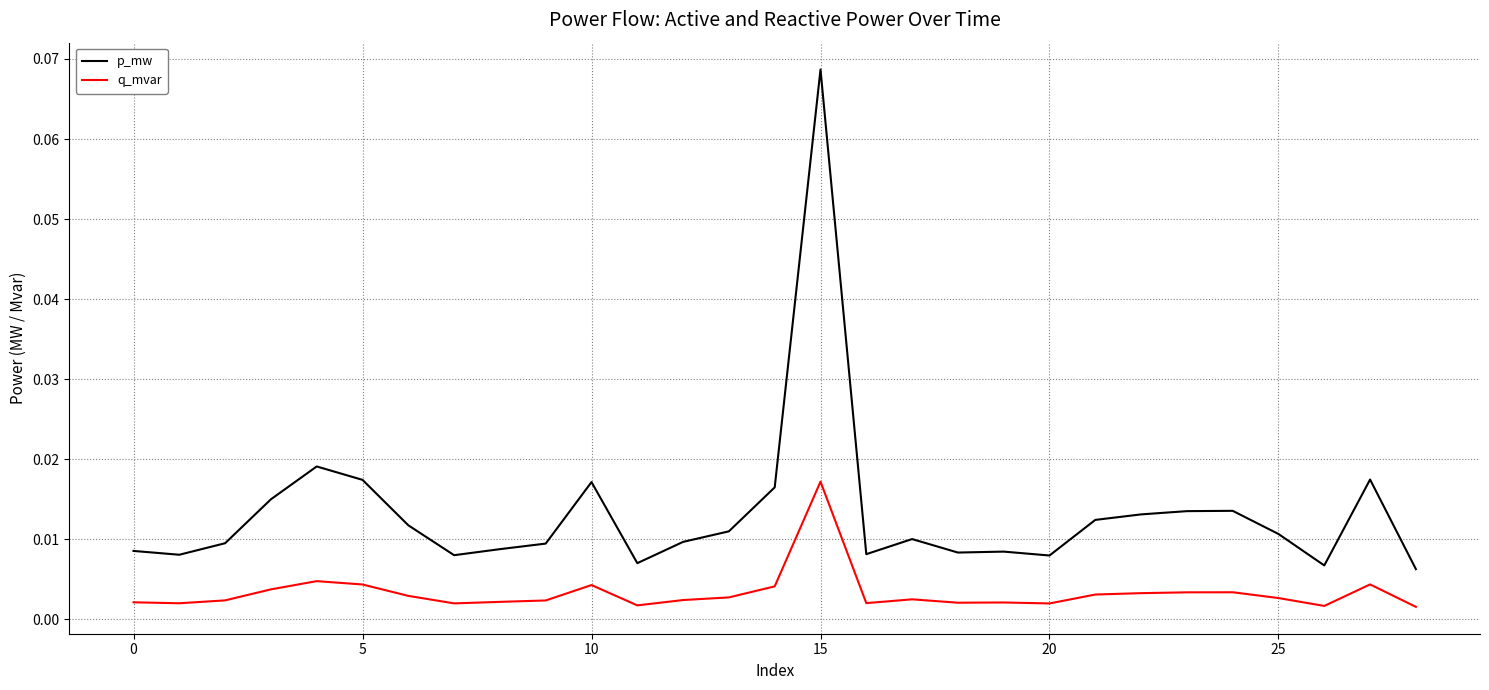

Does the chart have visible grid lines?

Yes